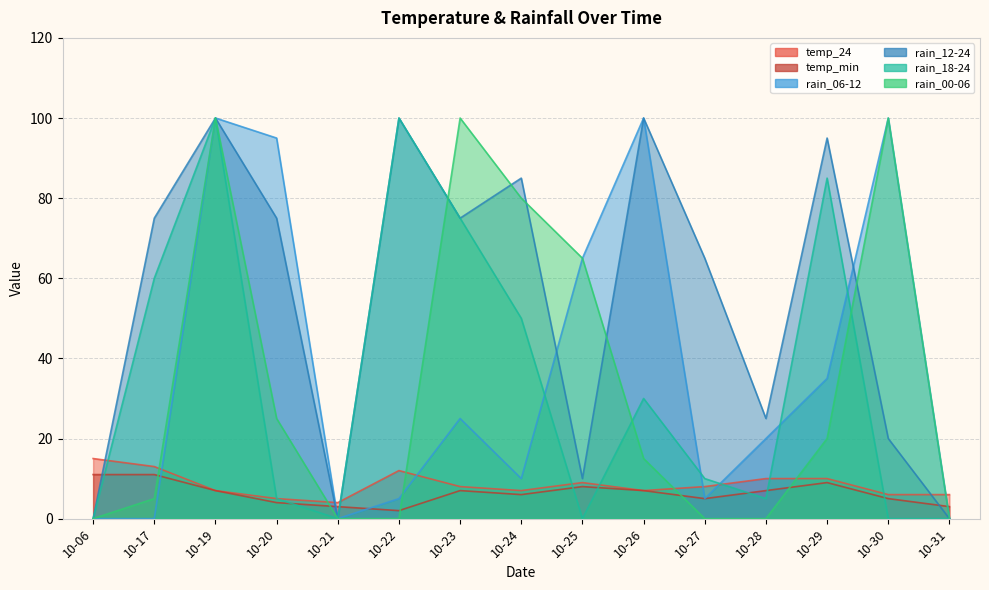

What is the maximum value for temp_min?

11